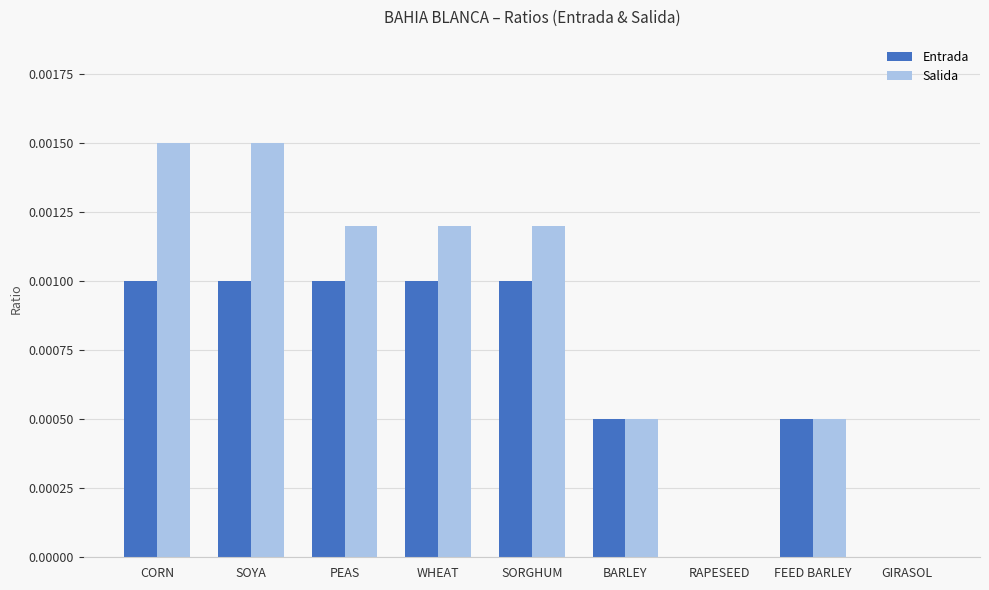

Is the value of Entrada at WHEAT greater than the value of Salida at PEAS?

No